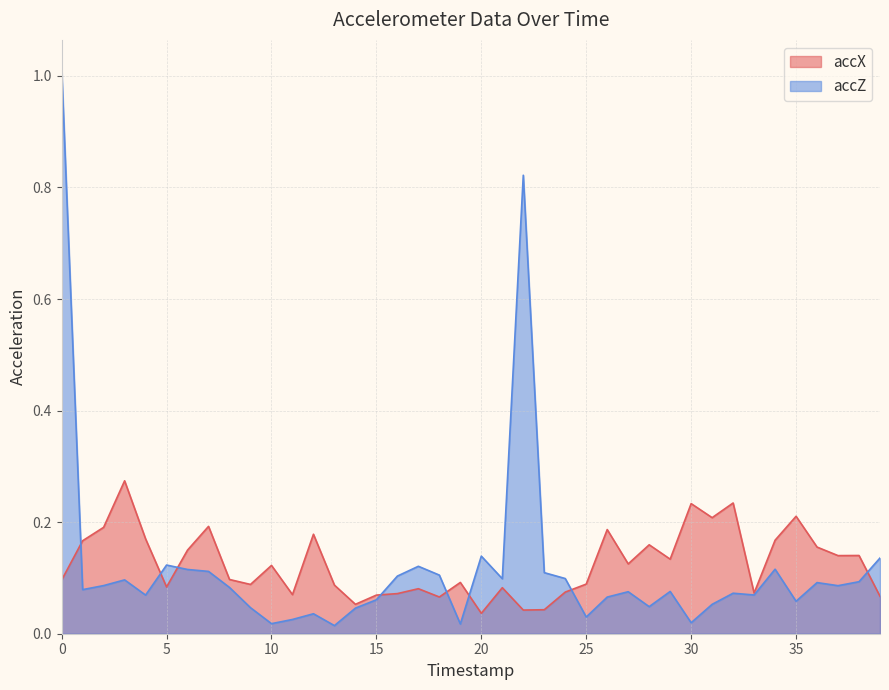

List the series in order of their overall mean, highest first.

accX, accZ